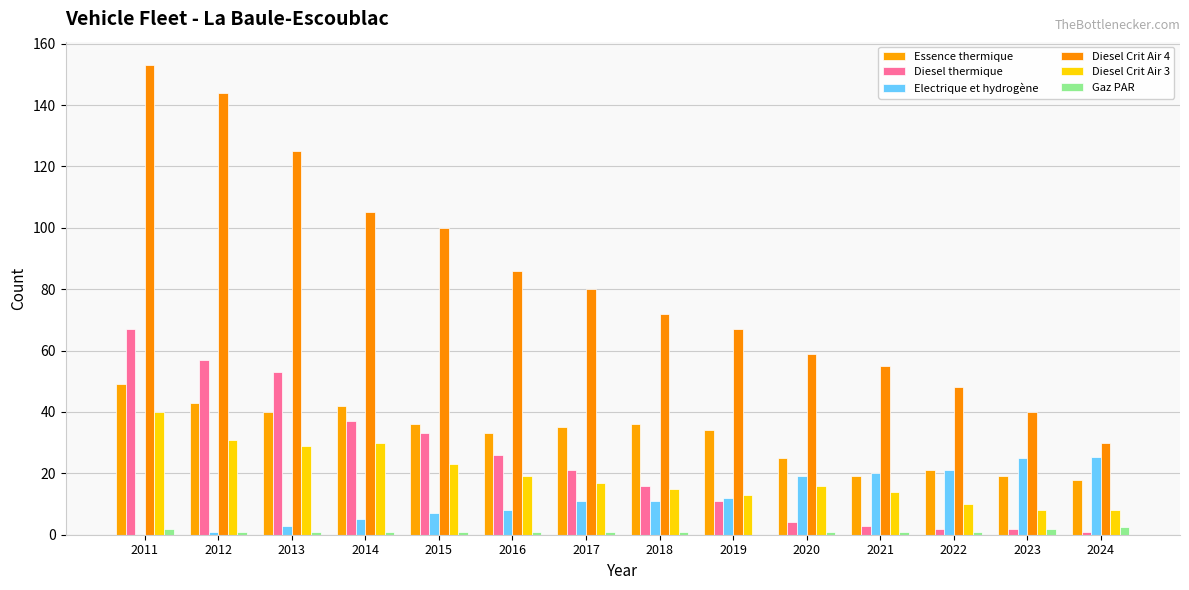

How many groups of bars are there?

14